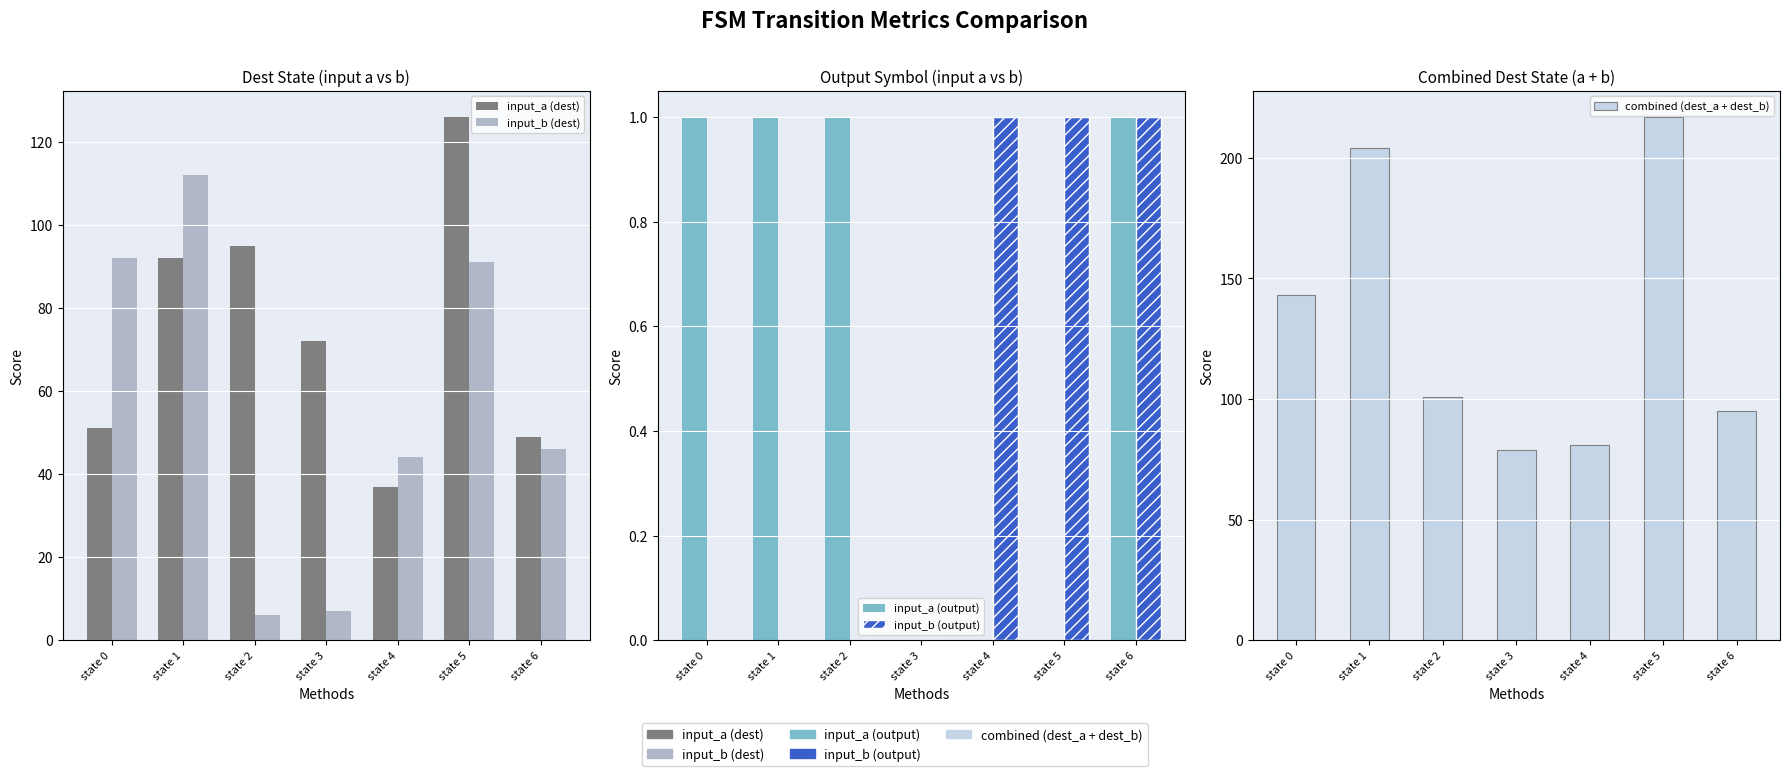

What is the value of the input_b (dest) bar at the 3rd from the left?

6